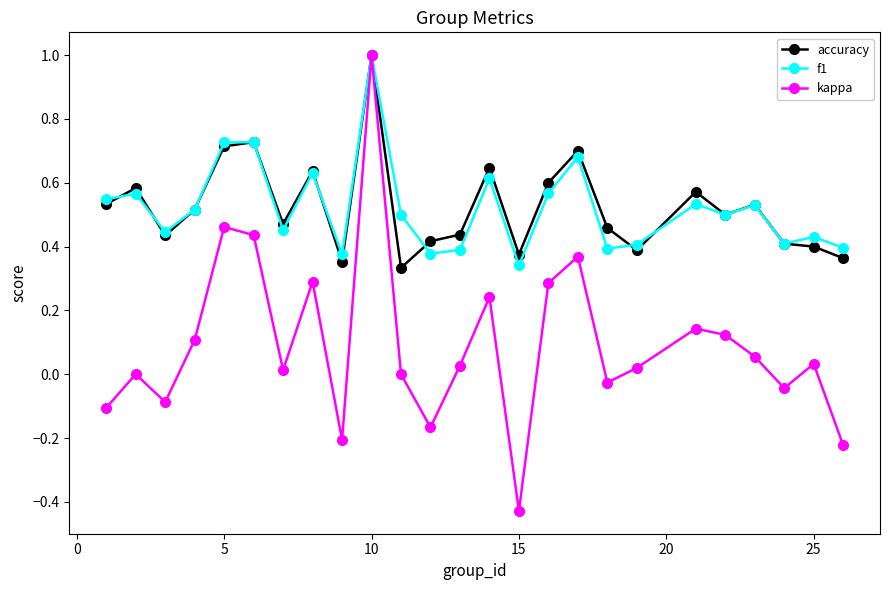

How many interior local valleys does the kappa series have?

7